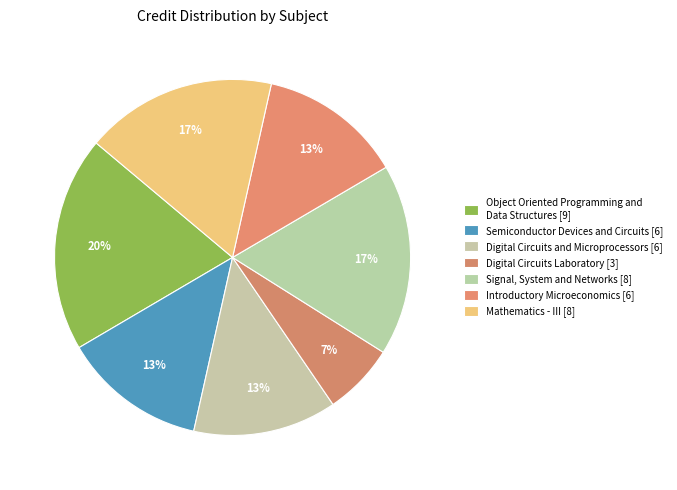

Which slice is the smallest?

Digital Circuits Laboratory (EE202)